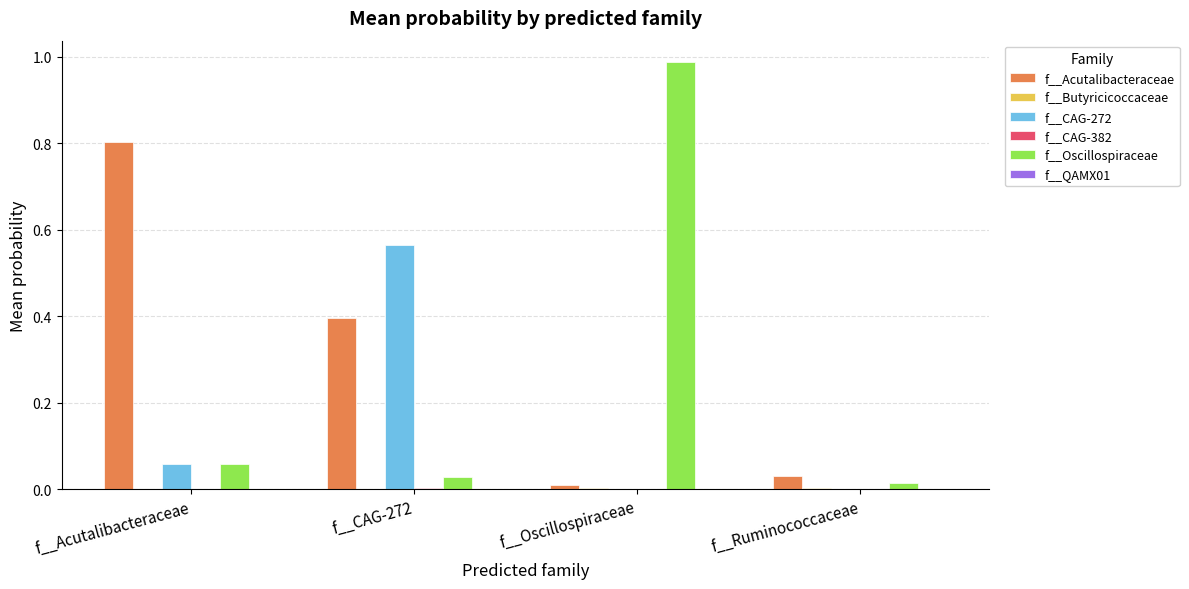

Count the number of categories in the chart.

4